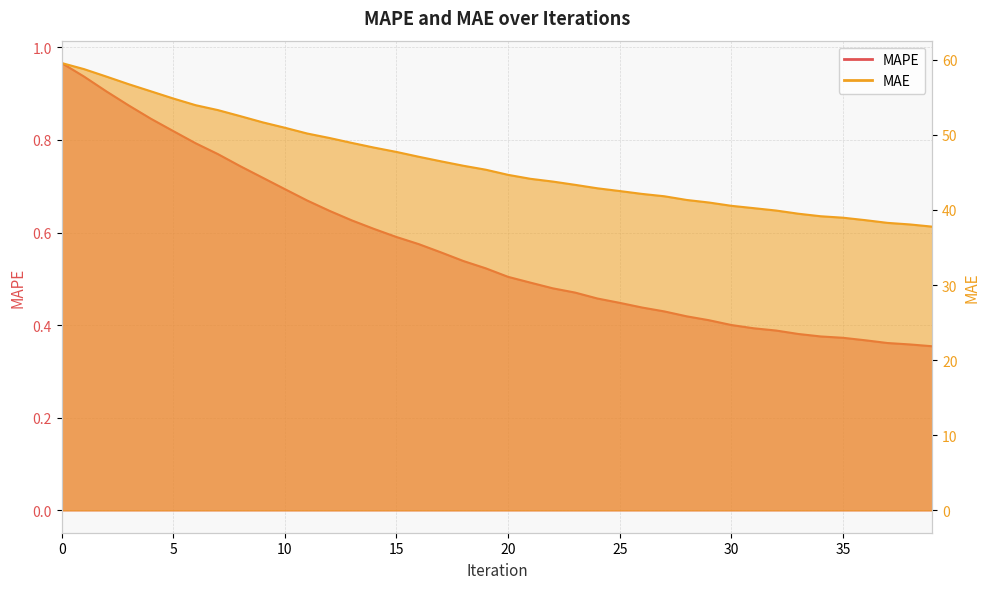

What are all the series names shown in the legend?

MAPE, MAE